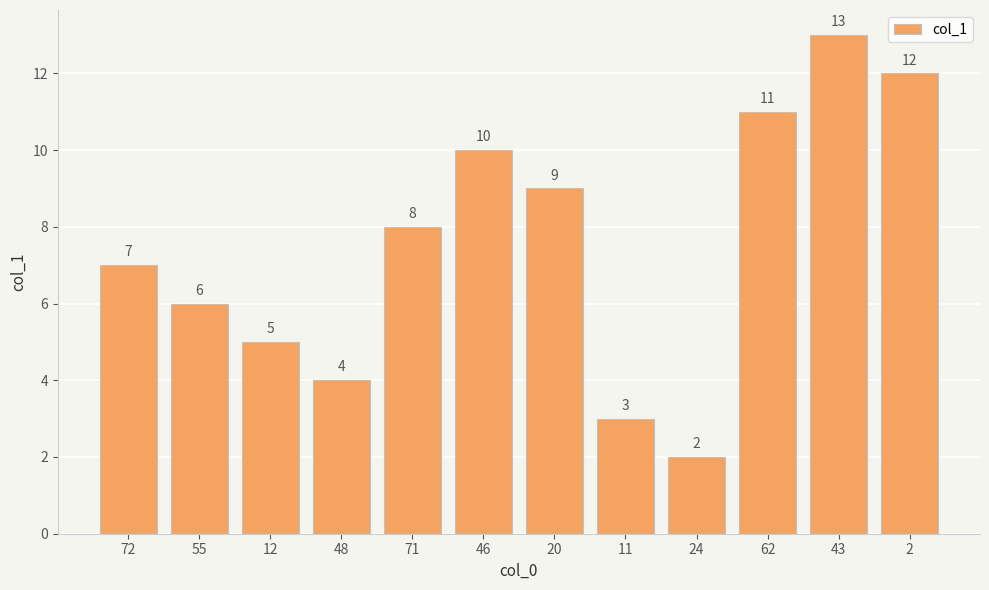

What is the smallest value displayed?

2